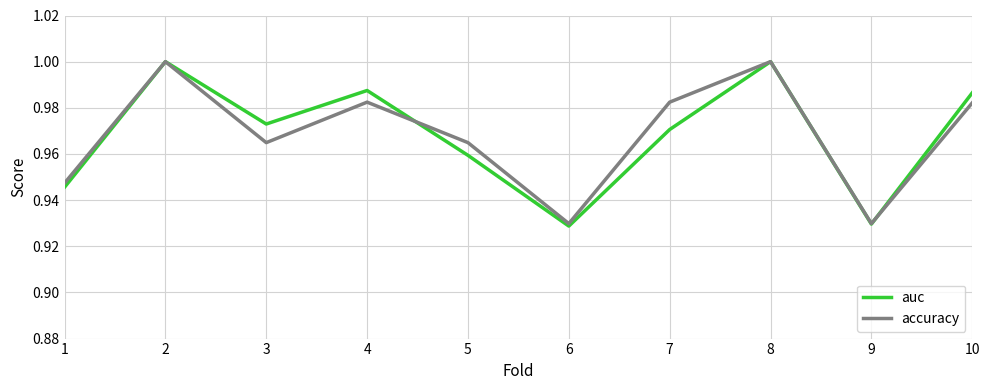

What is the total value across all series at 1?

1.9